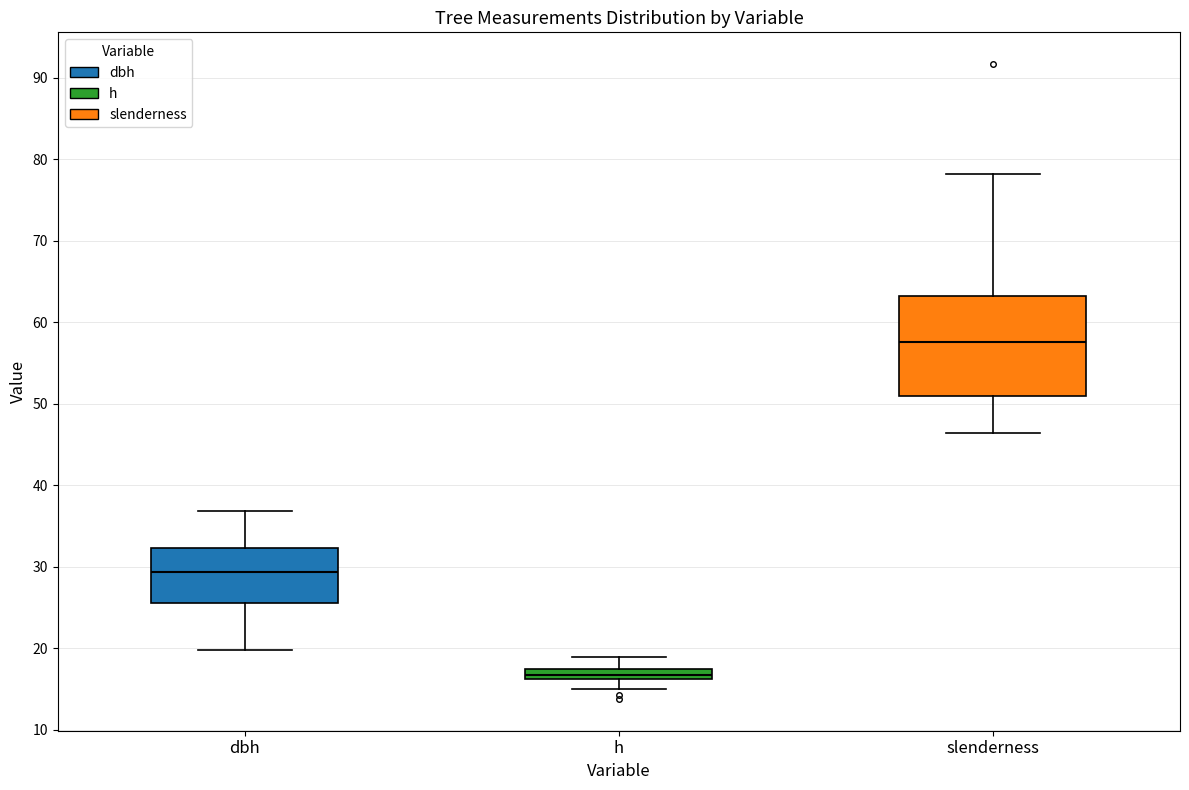

Where is the upper edge of the box for dbh on the y-axis? The values are not printed on the chart, so give them approximately, as read against the axis.

32